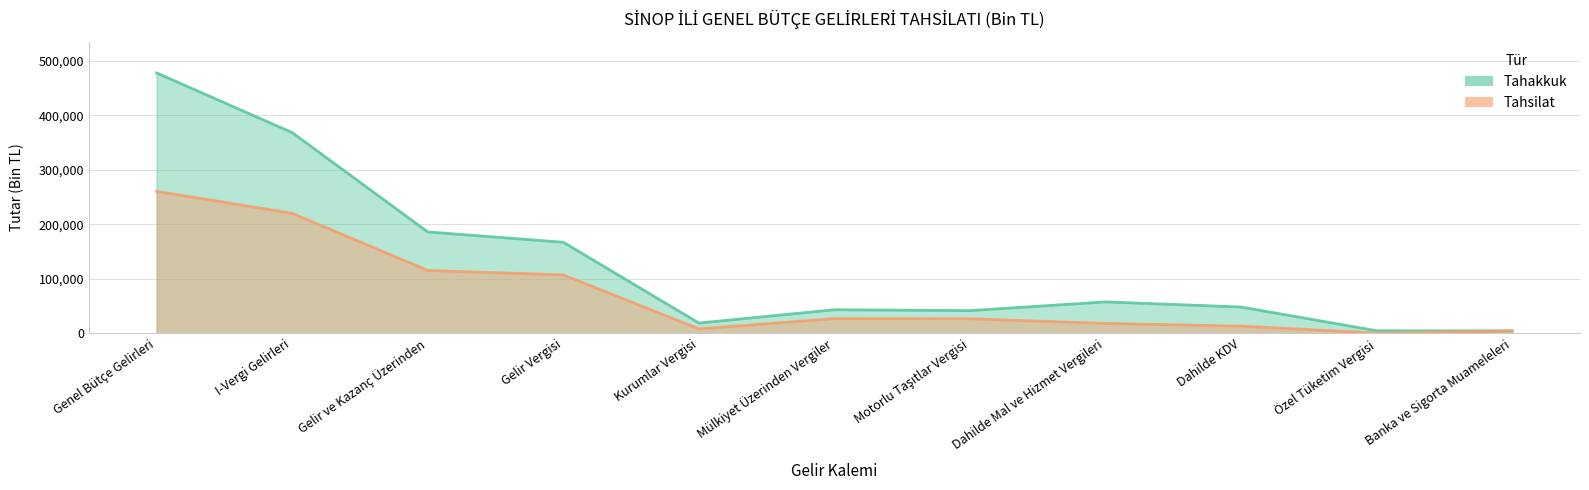

How many categories are shown in the chart?

11